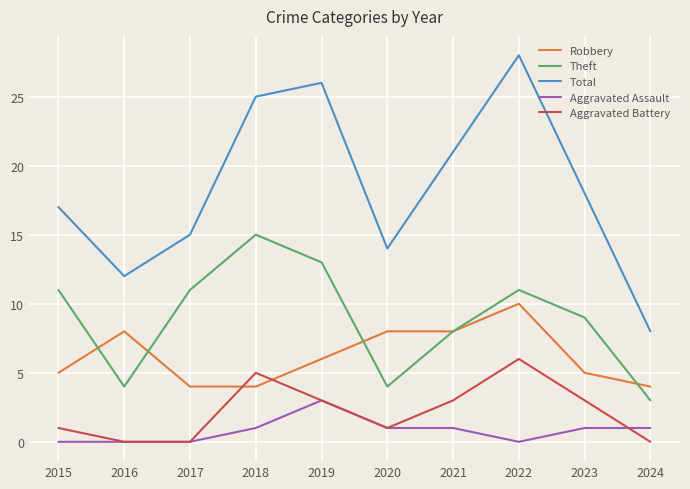

Reading left to right, transcribe all the data shown in this chart.

Robbery: 2015=5	2016=8	2017=4	2018=4	2019=6	2020=8	2021=8	2022=10	2023=5	2024=4
Theft: 2015=11	2016=4	2017=11	2018=15	2019=13	2020=4	2021=8	2022=11	2023=9	2024=3
Total: 2015=17	2016=12	2017=15	2018=25	2019=26	2020=14	2021=21	2022=28	2023=18	2024=8
Aggravated Assault: 2015=0	2016=0	2017=0	2018=1	2019=3	2020=1	2021=1	2022=0	2023=1	2024=1
Aggravated Battery: 2015=1	2016=0	2017=0	2018=5	2019=3	2020=1	2021=3	2022=6	2023=3	2024=0